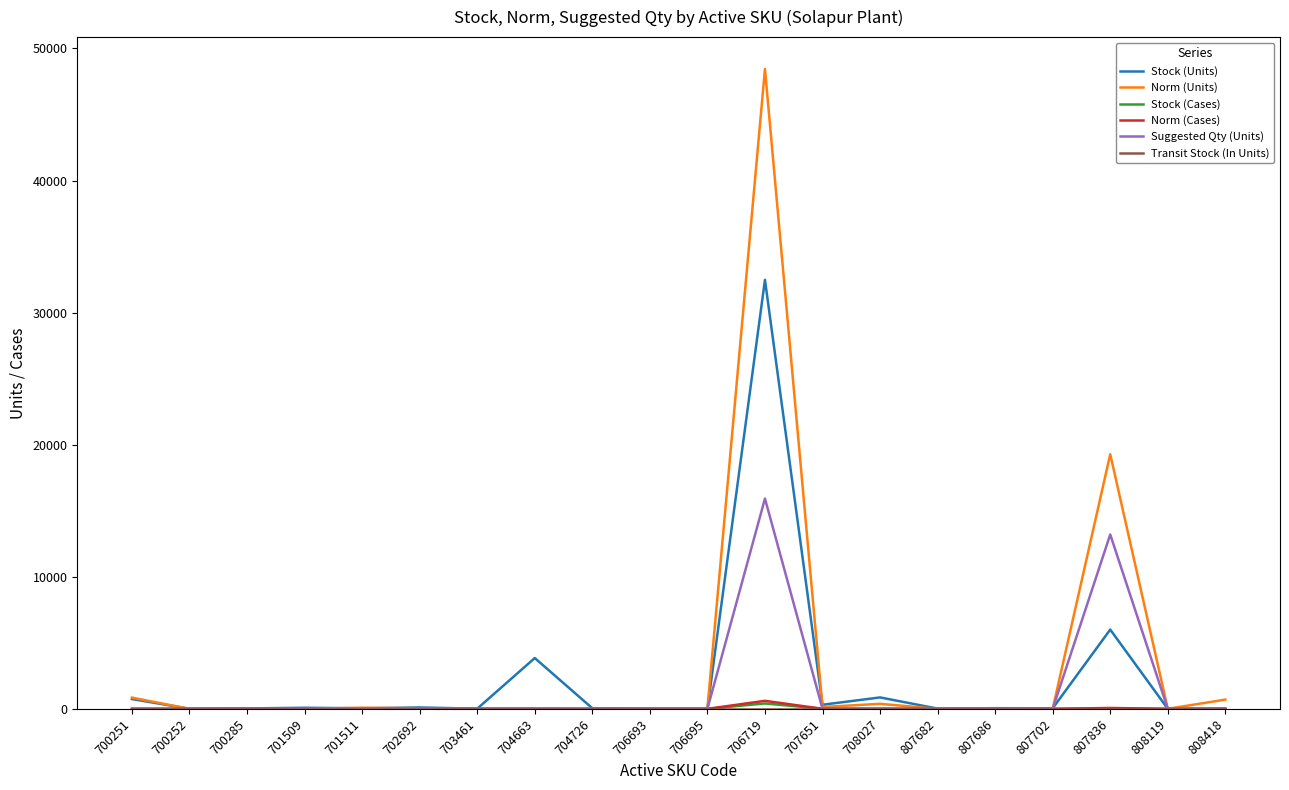

What is the difference between the highest and lowest values at 700251?

850.0